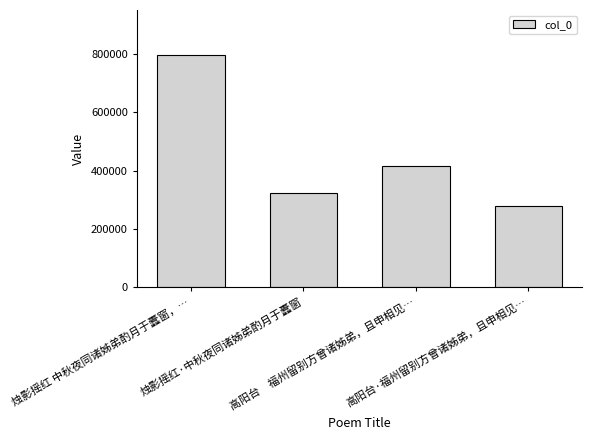

What is the maximum value shown in the chart?

796703